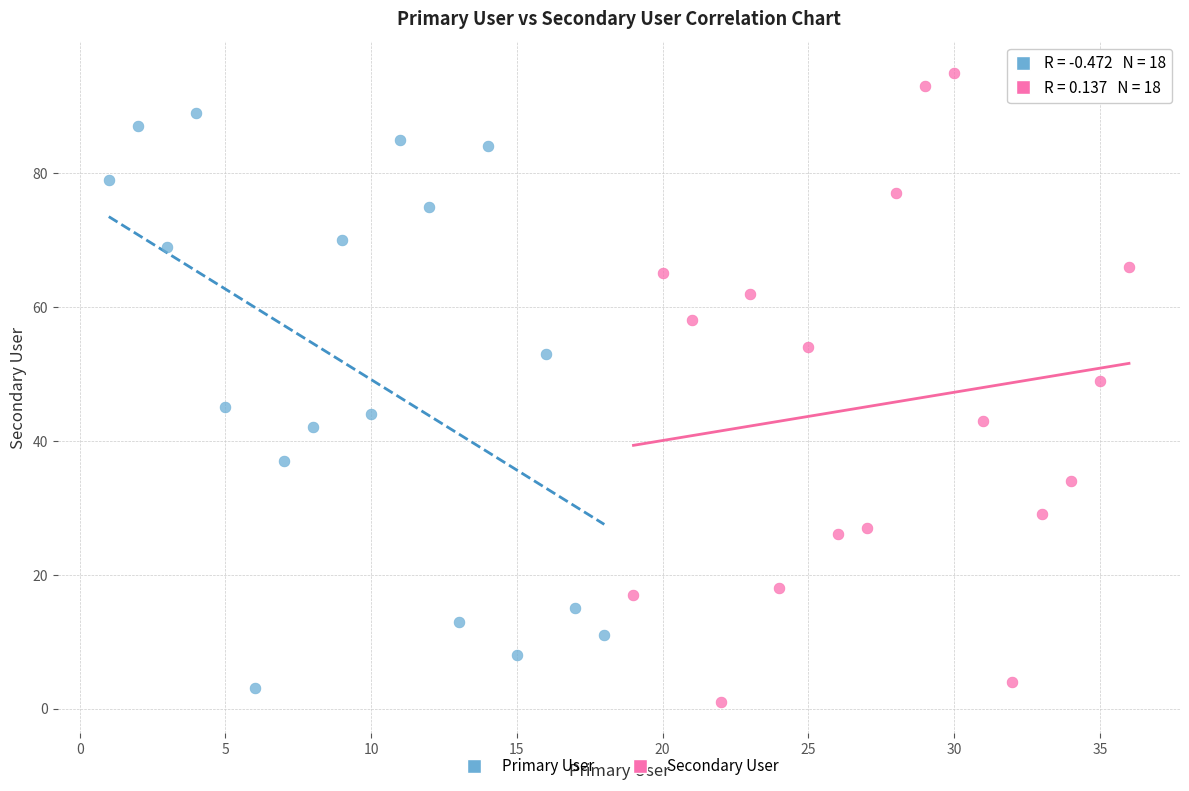

Which series has the widest spread of Y values?

Secondary User